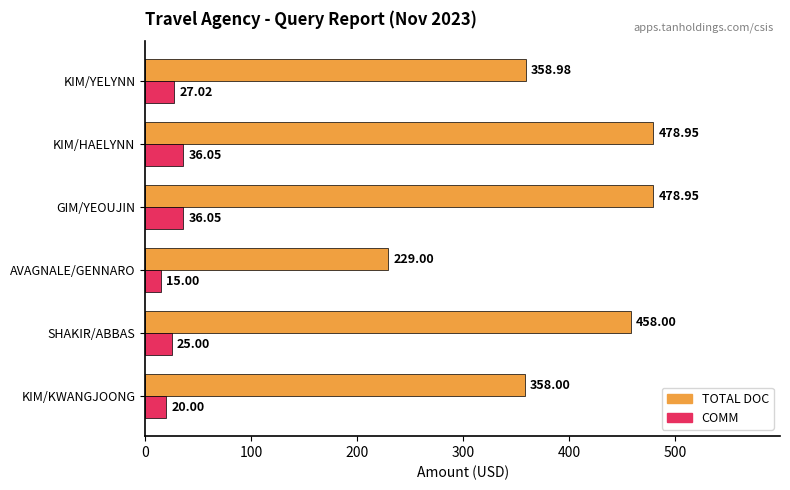

Where is TOTAL DOC nearest to the value 353?

KIM/KWANGJOONG